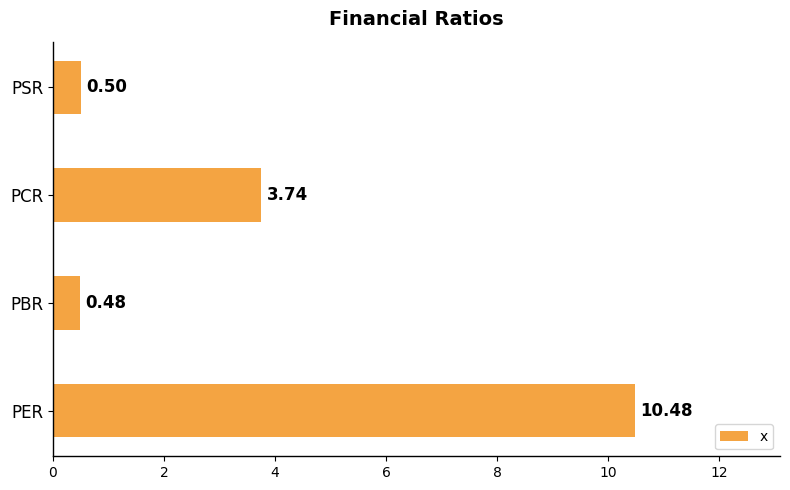

List the labels in order of value, largest first.

PER, PCR, PSR, PBR